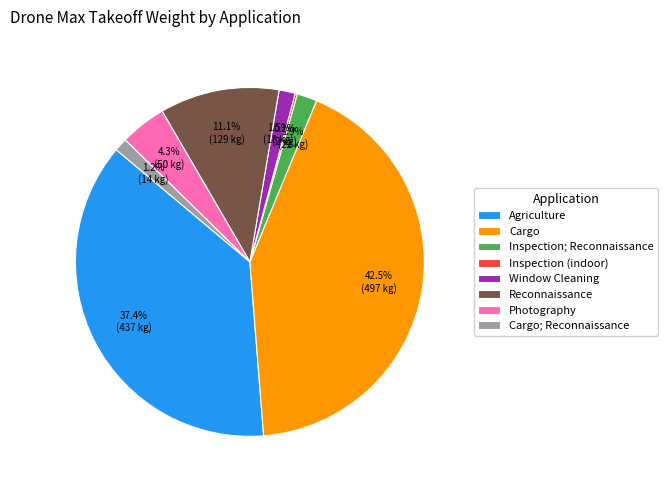

Which has a higher value, Agriculture or Photography?

Agriculture